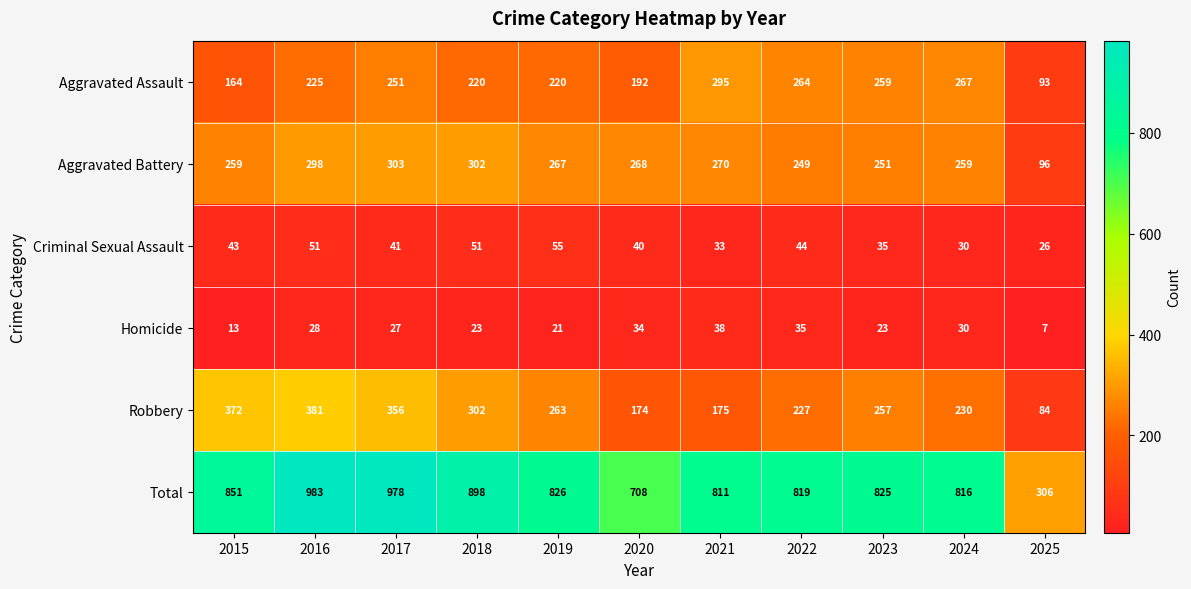

What is the spread (max minus min) of values at 2017?

951